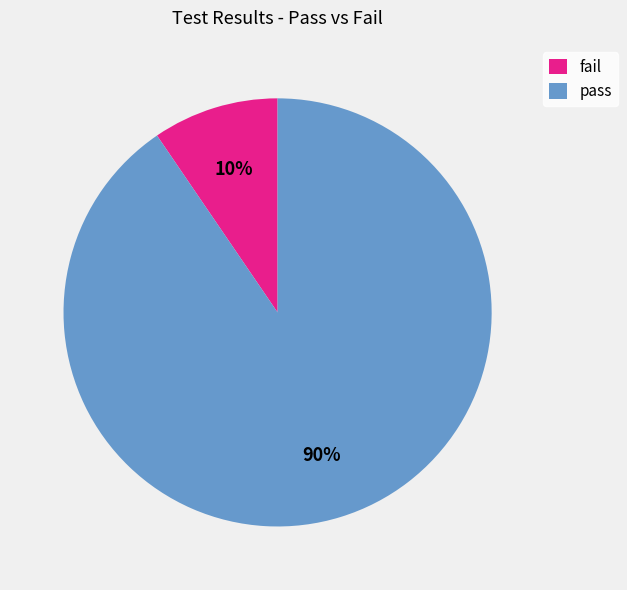

Count the number of slices in the pie.

2